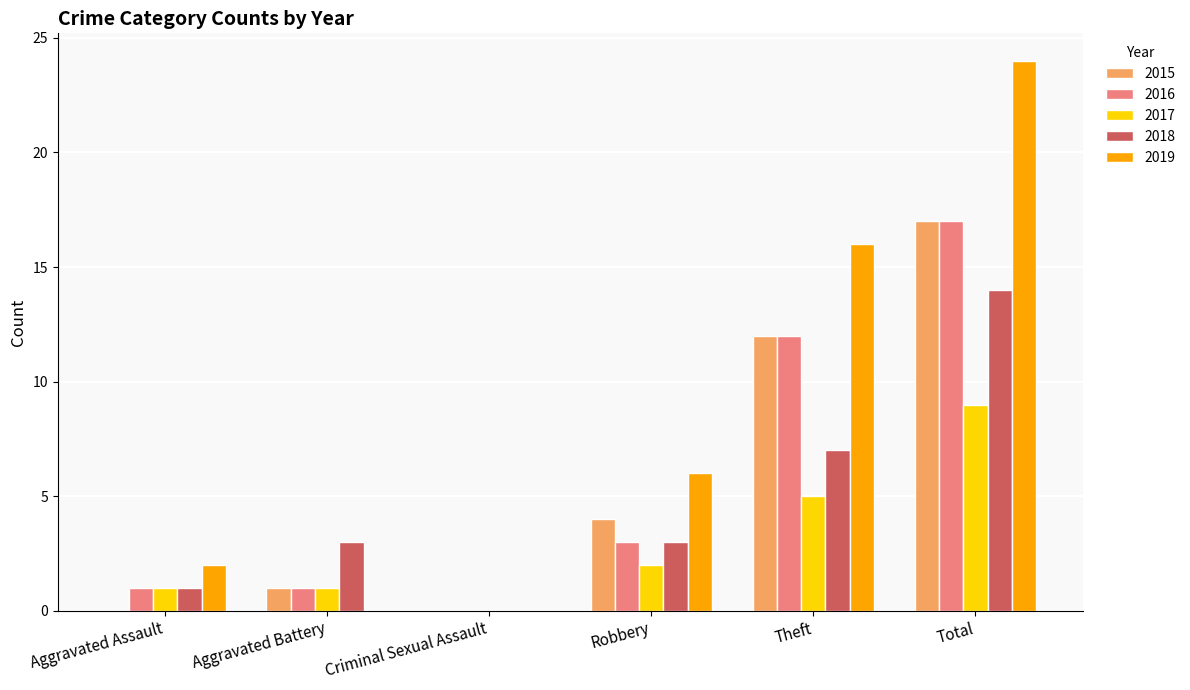

What is the highest value of the 2015 series?

17